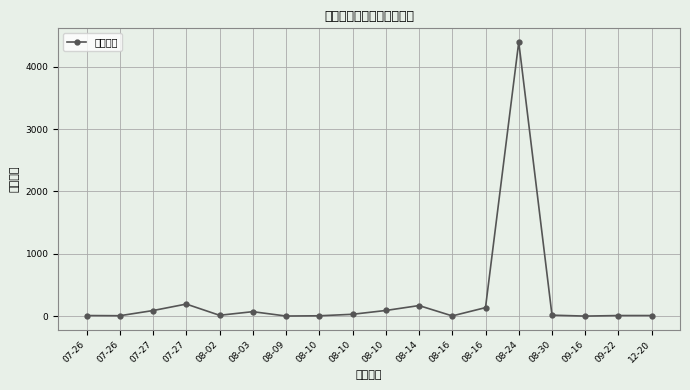

What is the value of the 6th point from the left?

71